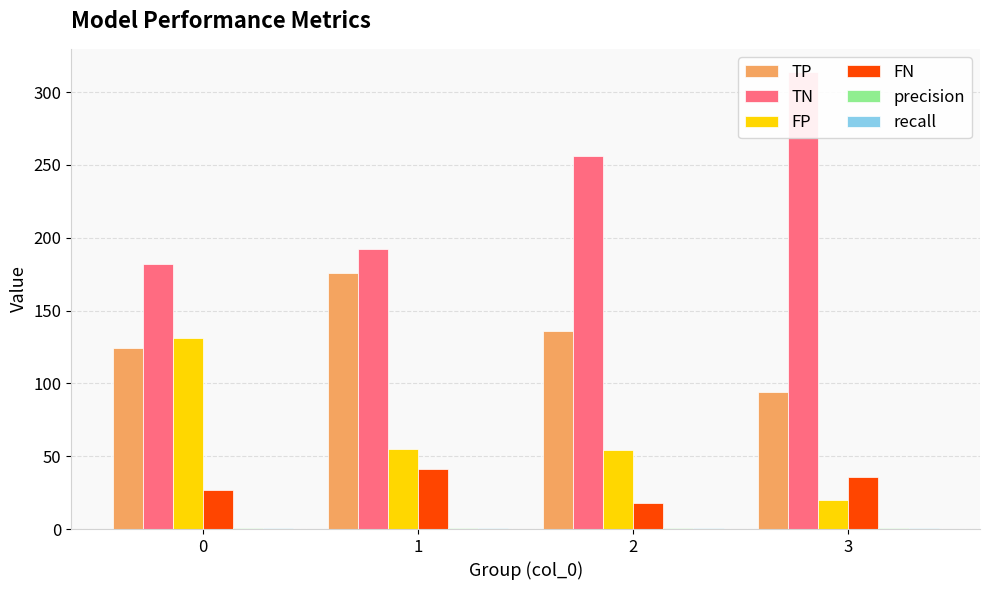

Reading right to left, list all the values displayed in this chart.

TP: 94.0	136.0	176.0	124.0
TN: 314.0	256.0	192.0	182.0
FP: 20.0	54.0	55.0	131.0
FN: 36.0	18.0	41.0	27.0
precision: 0.8	0.7	0.8	0.5
recall: 0.7	0.9	0.8	0.8